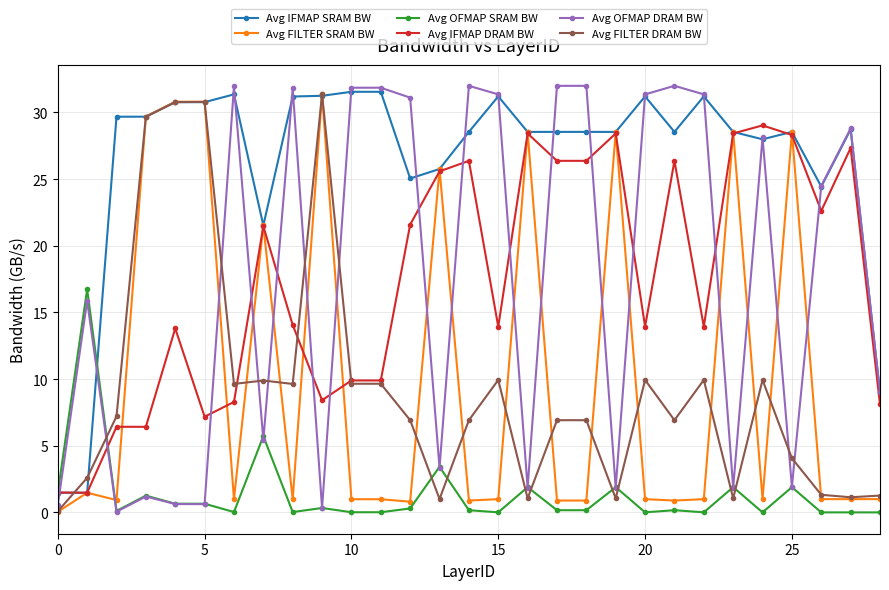

What is the value of the Avg OFMAP SRAM BW point at the 26th from the left?

1.9